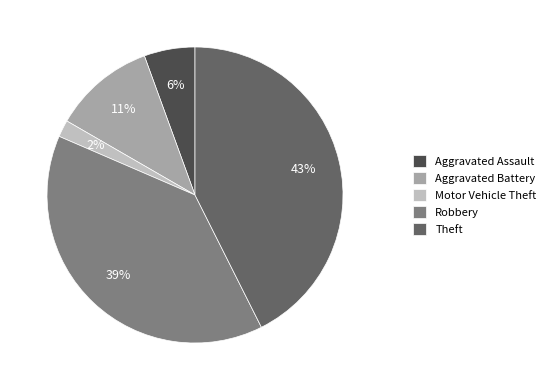

Which slice is the smallest?

Motor Vehicle Theft